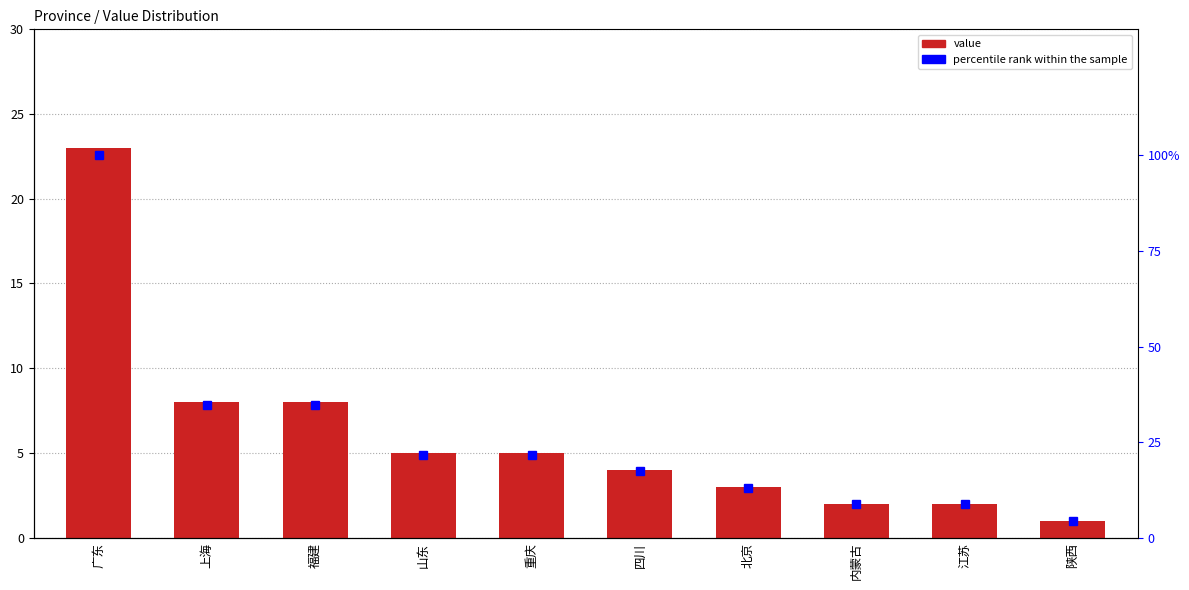

The value of percentile rank within the sample at 上海 is 34.8. True or false?

True